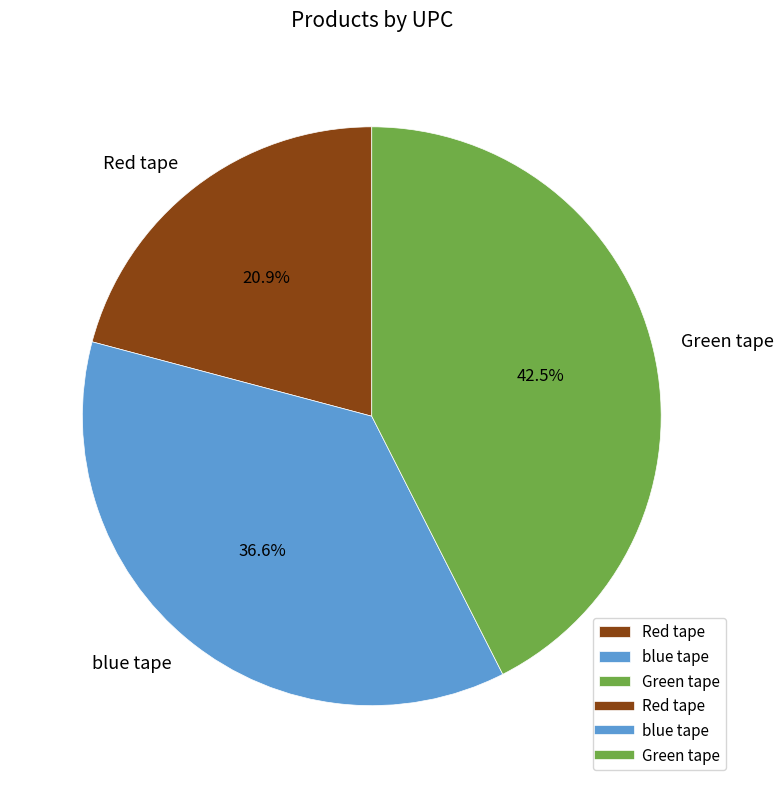

Approximately how many times larger is the value at Red tape compared to blue tape?

0.6